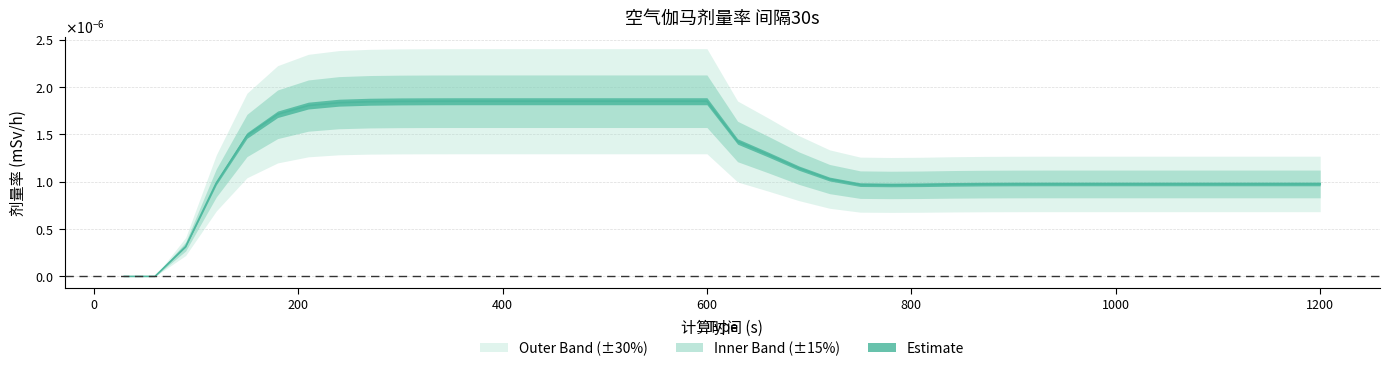

How many lines are shown in the chart?

1